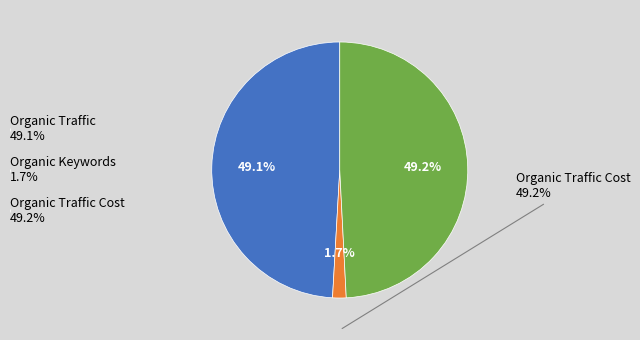

Combined, what portion of the pie is Organic Traffic Cost 49.2% and Organic Traffic 49.1%?

98.3%